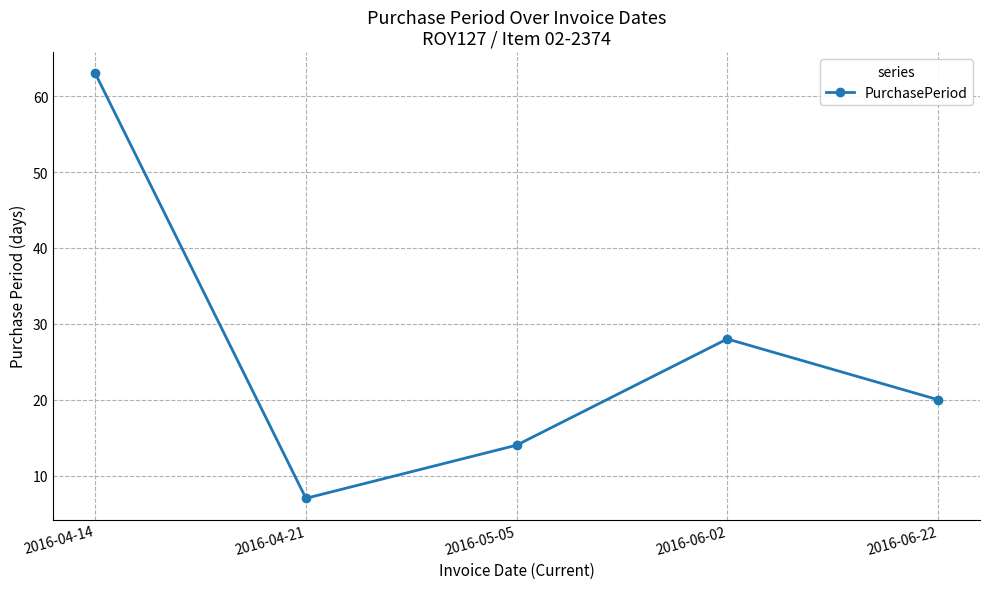

How many data points are less than 20?

2